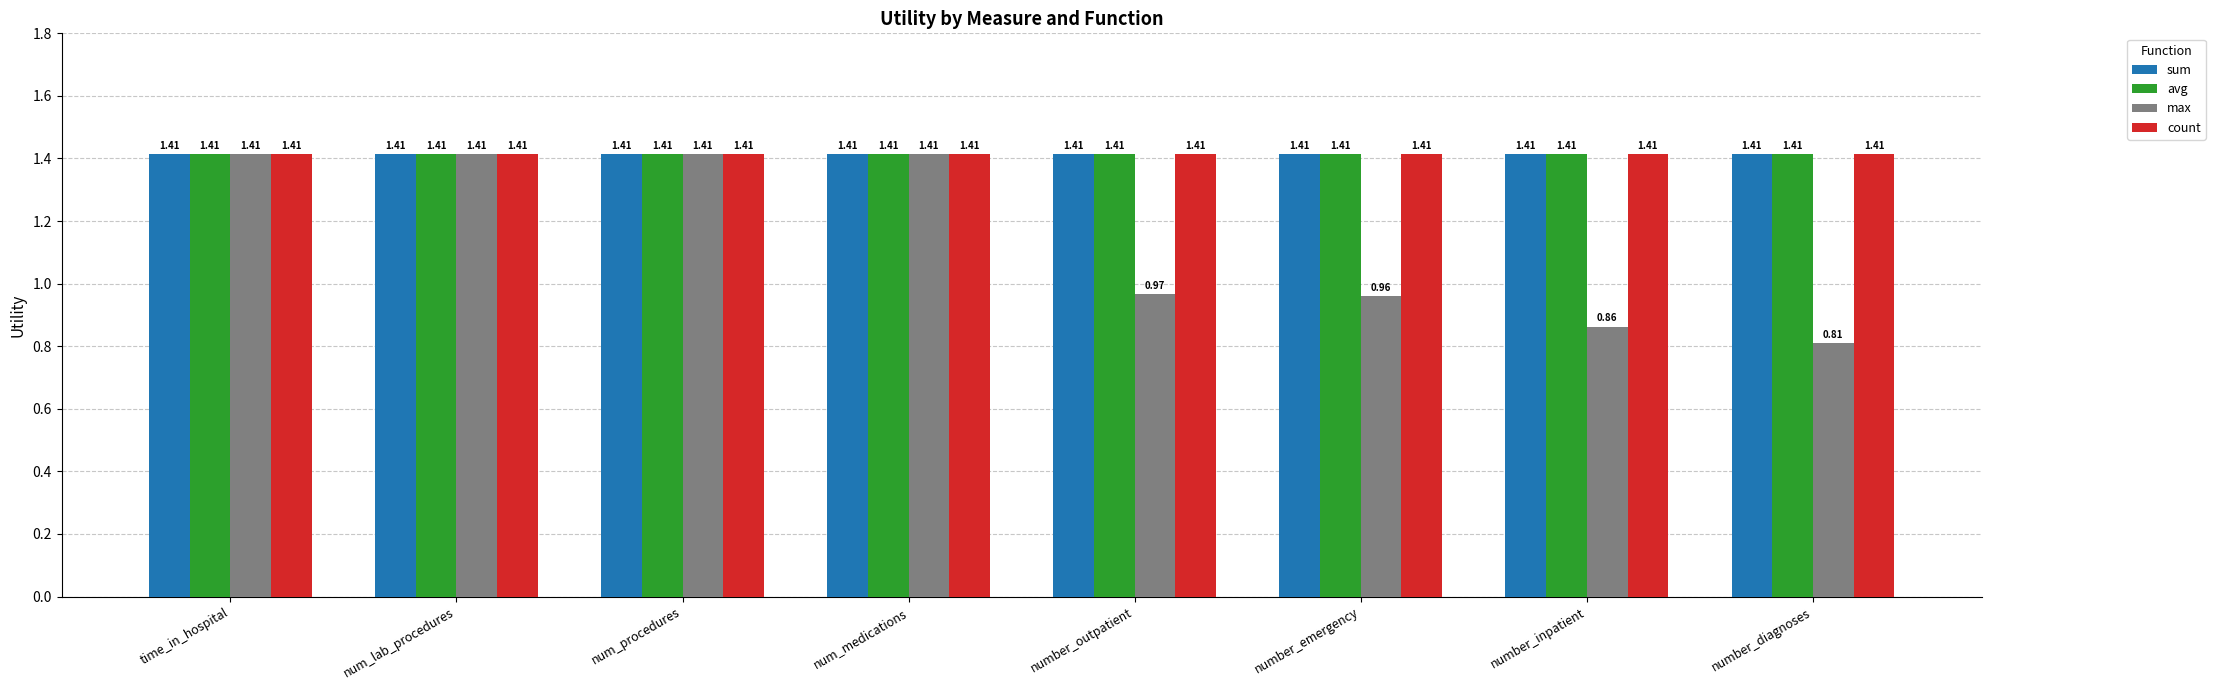

The avg series shows 0.8 at number_inpatient. True or false?

False